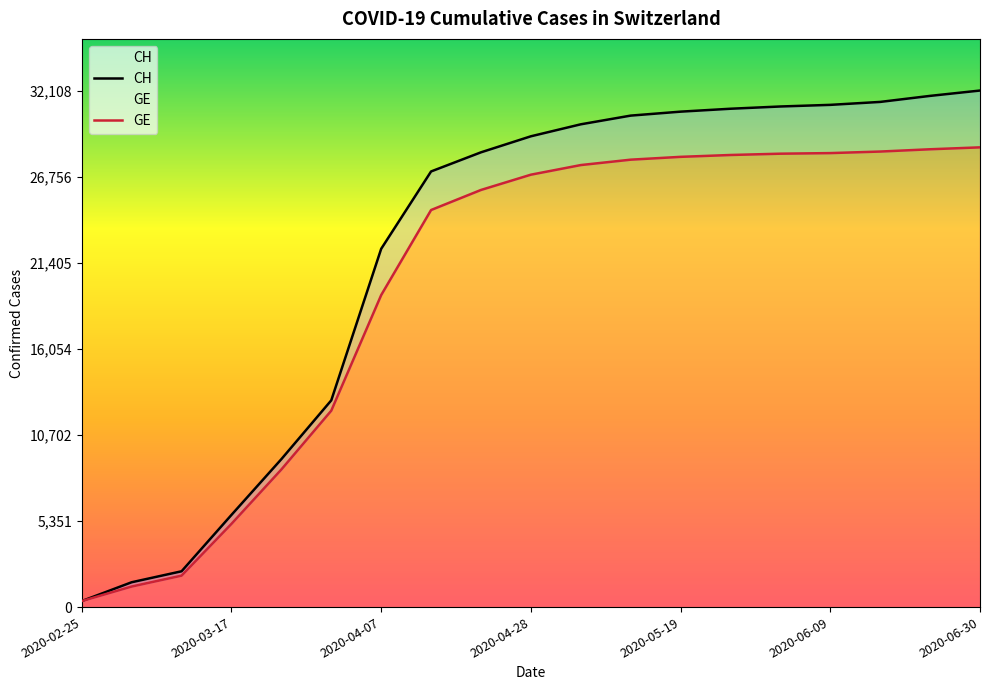

Rank the series at 2020-06-30 from lowest to highest value.

GE, CH